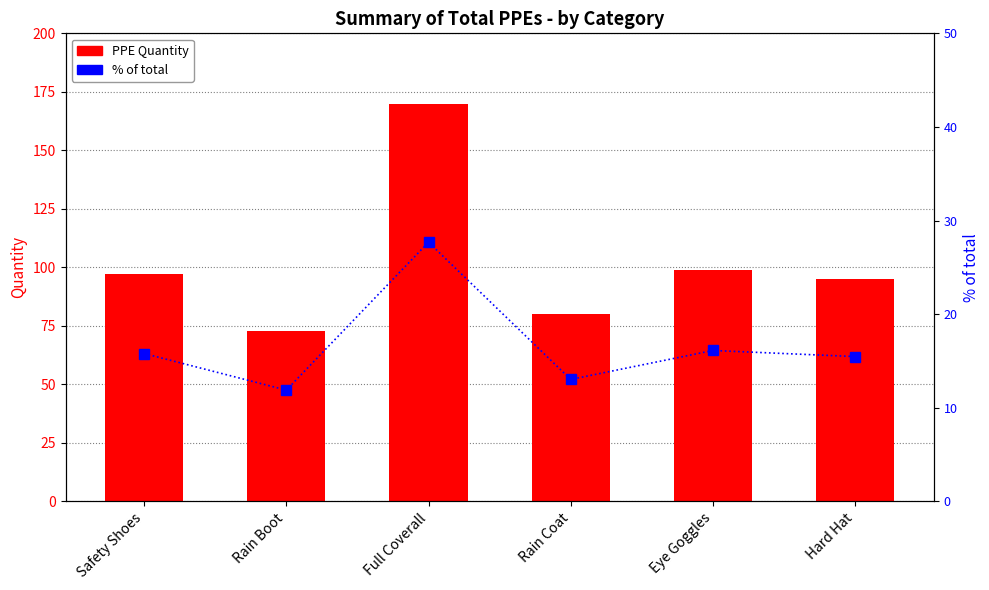

Where does the PPE Quantity series first go above 97?

Full Coverall